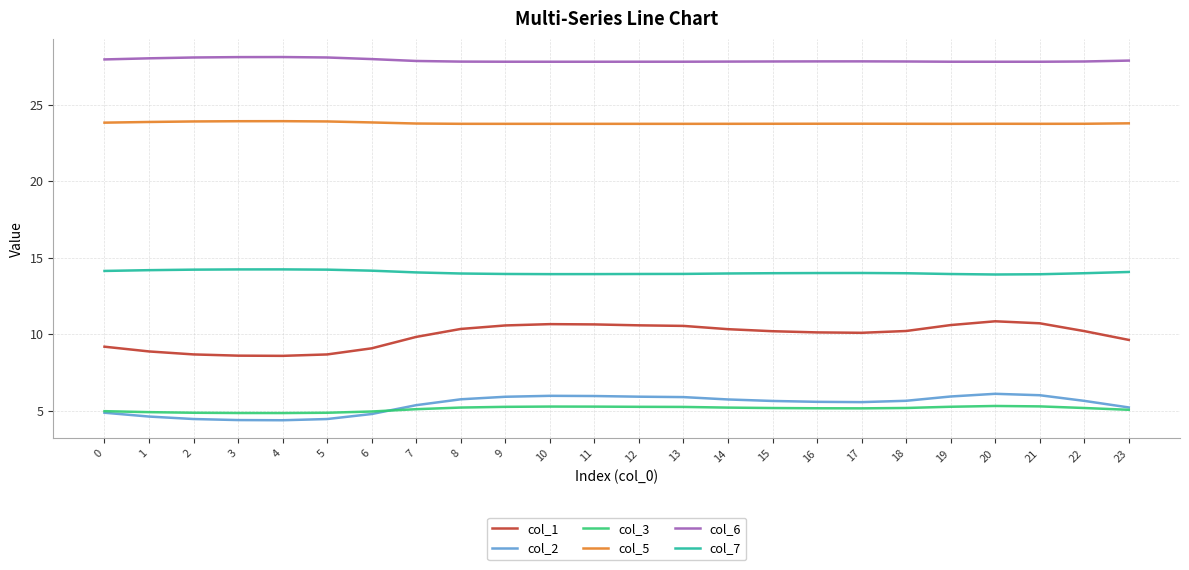

What are all the series names shown in the legend?

col_1, col_2, col_3, col_5, col_6, col_7